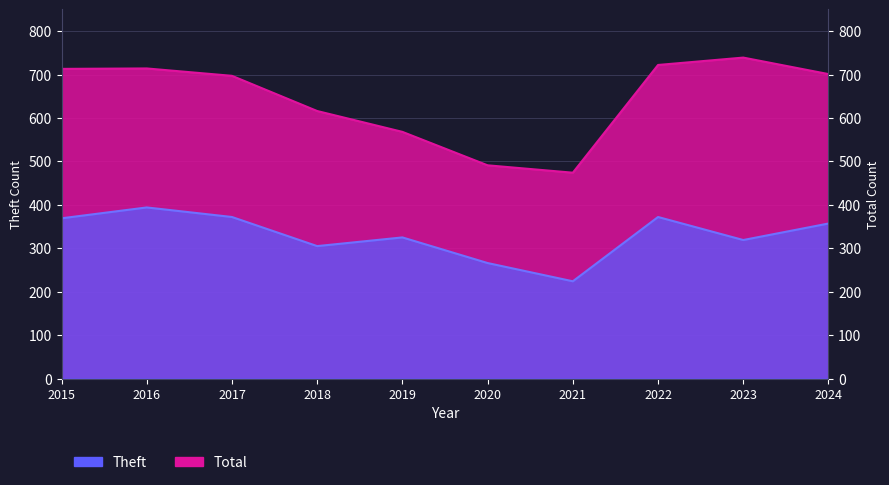

Reading left to right, extract all data points from this chart.

Theft: 369	394	372	305	325	266	224	372	319	357
Total: 713	714	697	616	568	491	474	722	739	701